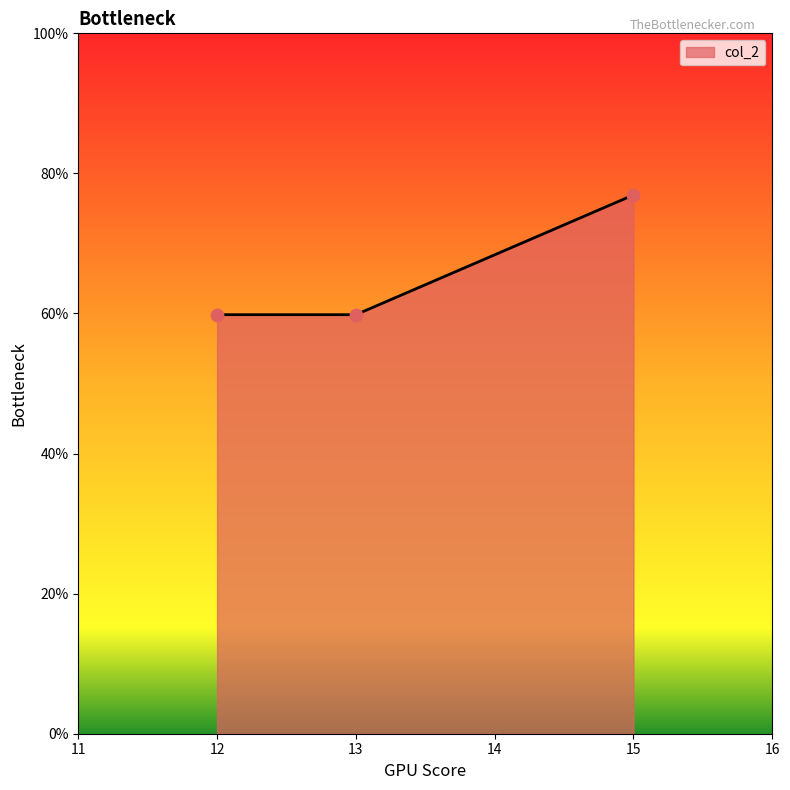

What is the ratio of the value at 12 to the value at 13?

1.0